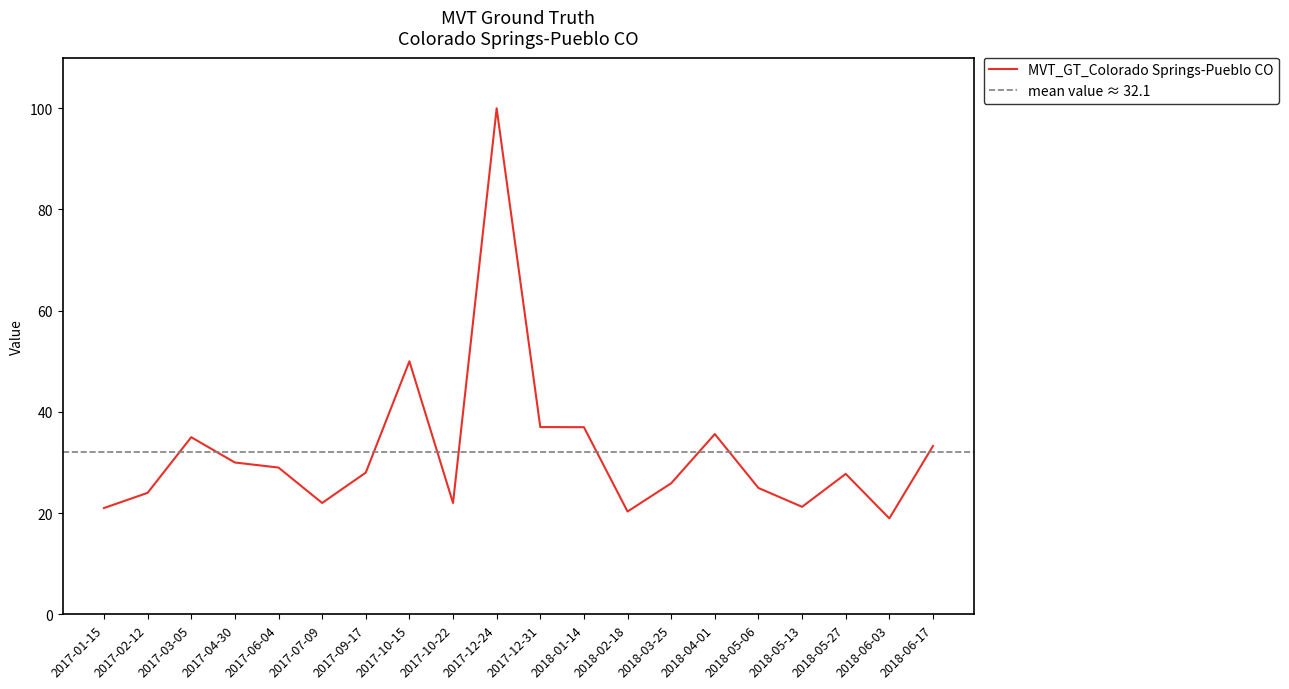

How many distinct data groups are displayed?

1